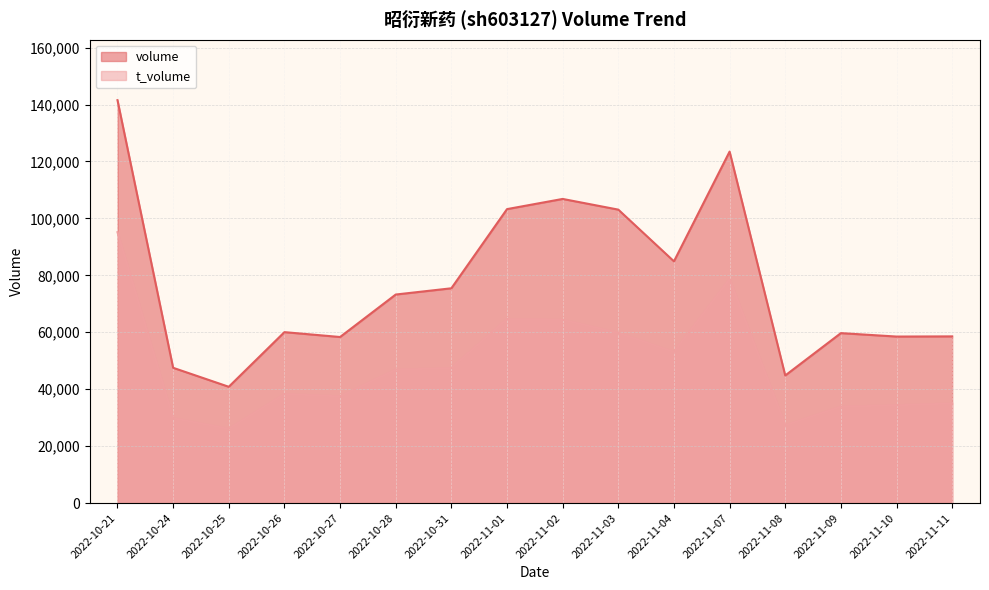

Between 2022-10-31 and 2022-11-11, which series saw the biggest shift?

volume